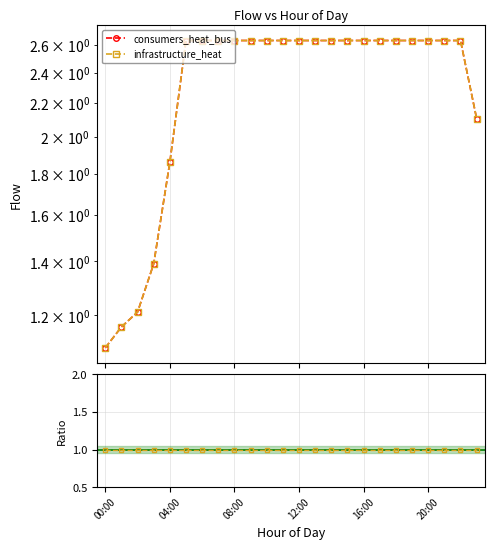

Read the infrastructure_heat value at 9.

2.6